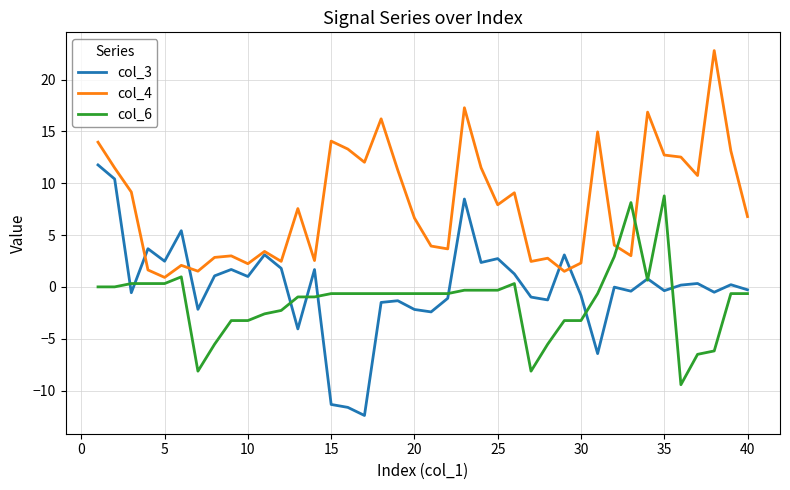

Which series has the widest spread of values?

col_3